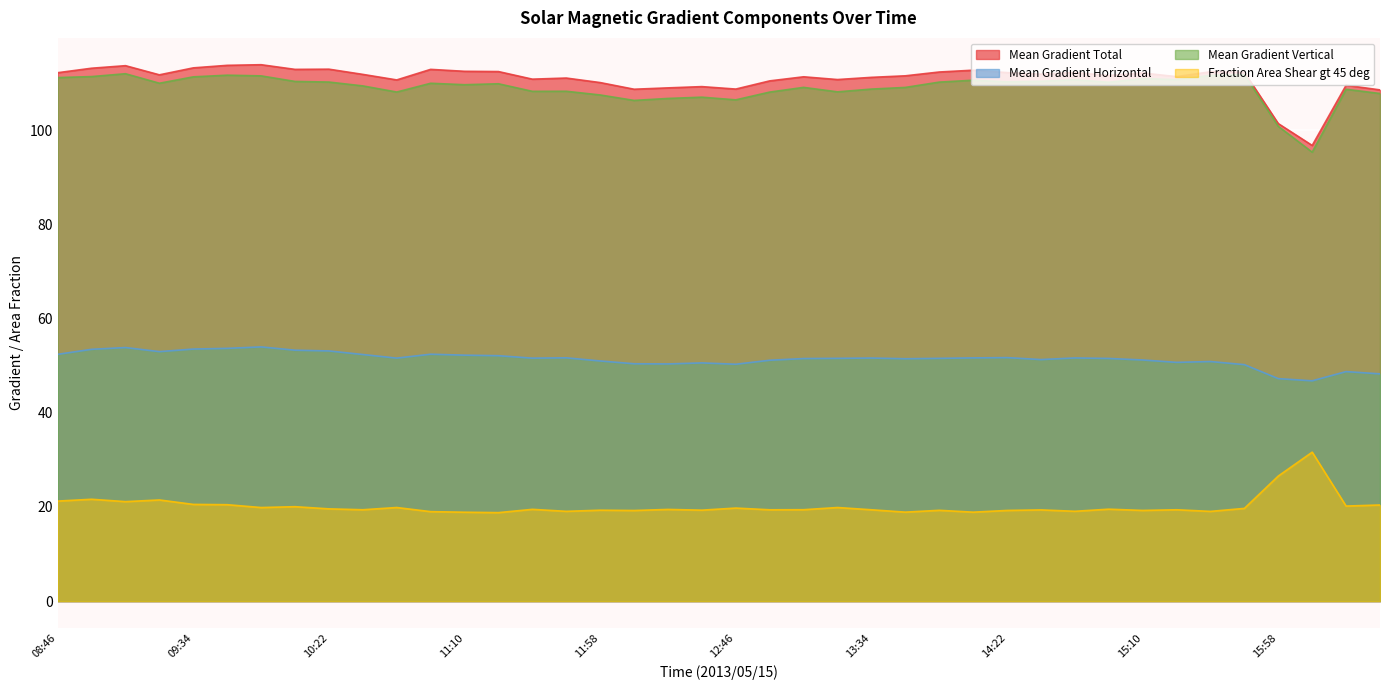

True or false: Mean Gradient Horizontal has a value of 81.2 at 12:46.

False